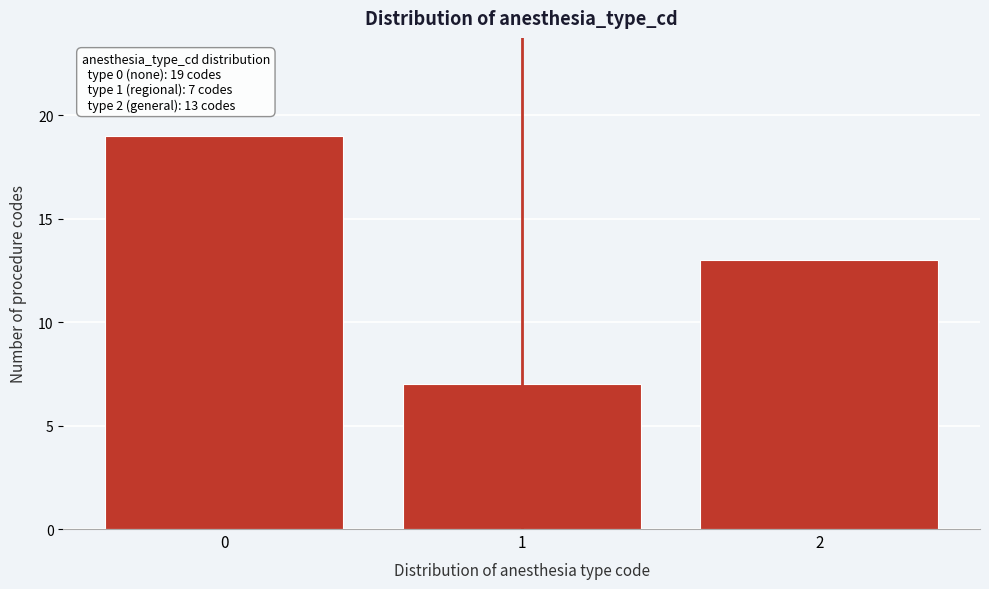

Reading left to right, what are all the values shown in this chart?

0=19	1=7	2=13